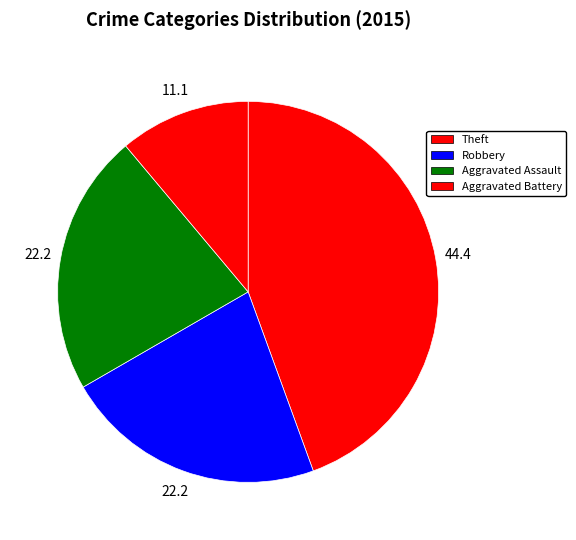

To the nearest percent, what percentage of the pie is Aggravated Battery?

22%